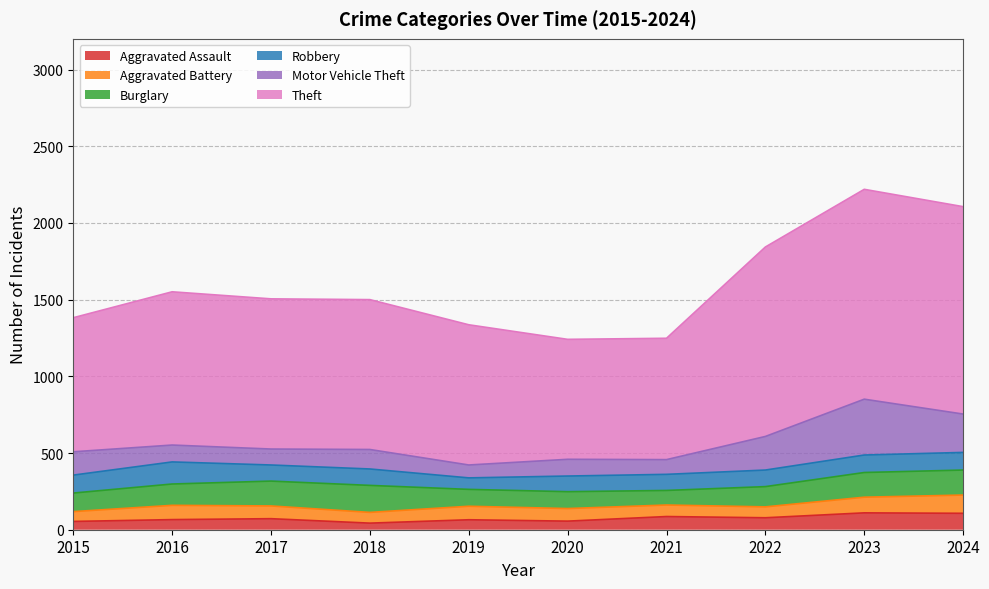

The Aggravated Battery series shows 119 at 2024. True or false?

True